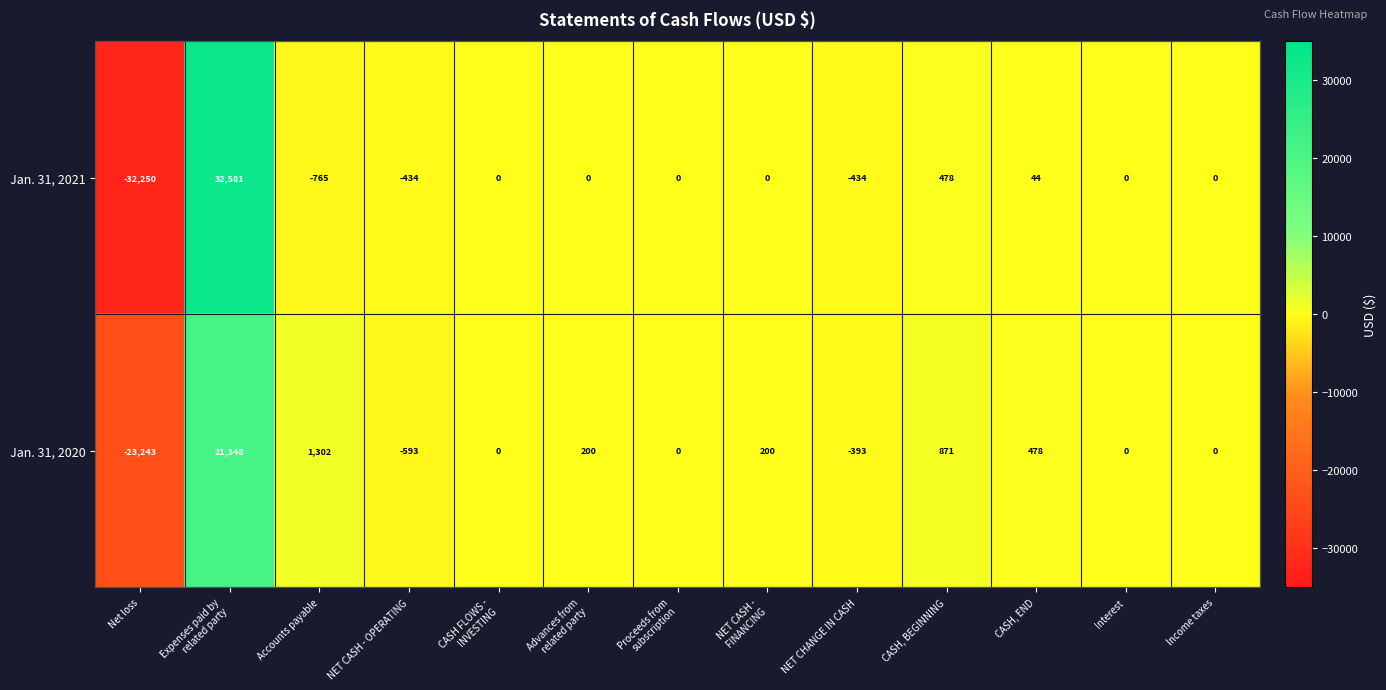

Rank the series by their maximum value, from lowest to highest.

Jan. 31, 2020, Jan. 31, 2021